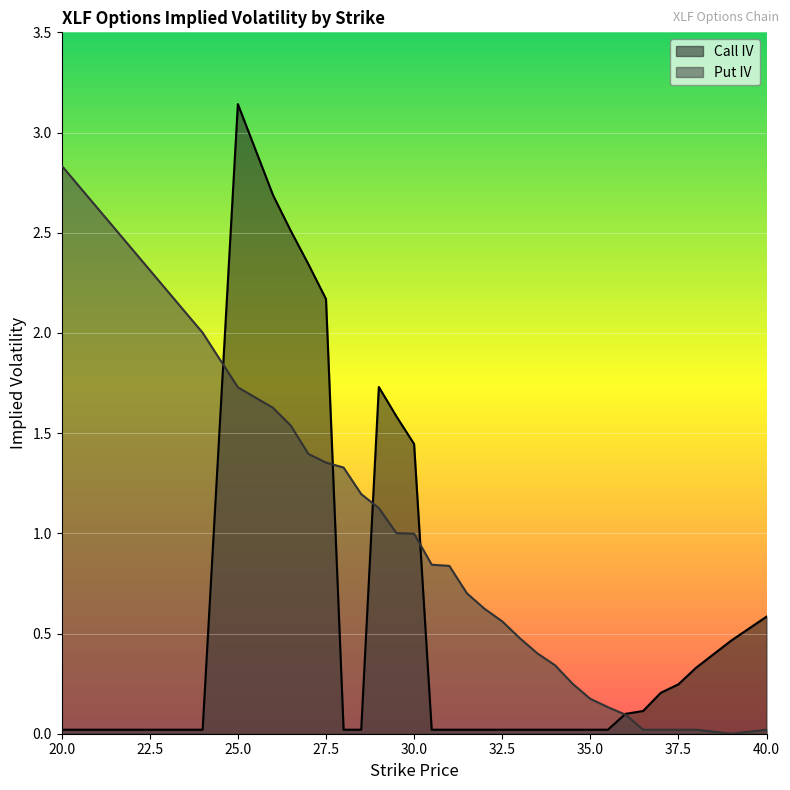

Is it true that Put IV equals 2.3 at 26.5?

False